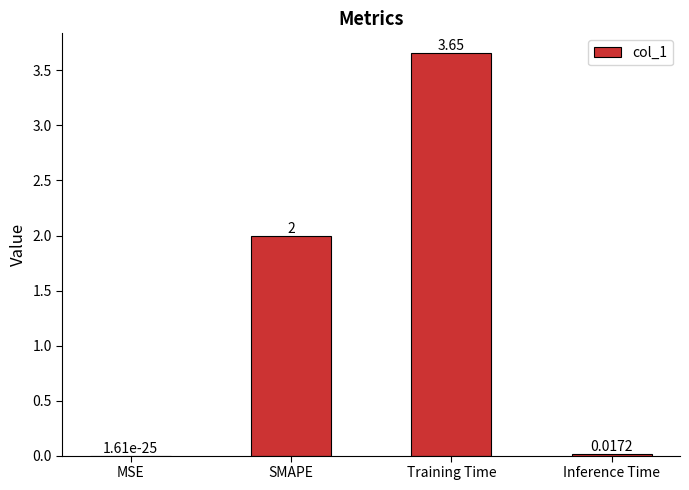

Is it true that the value at Inference Time is 0.0?

True